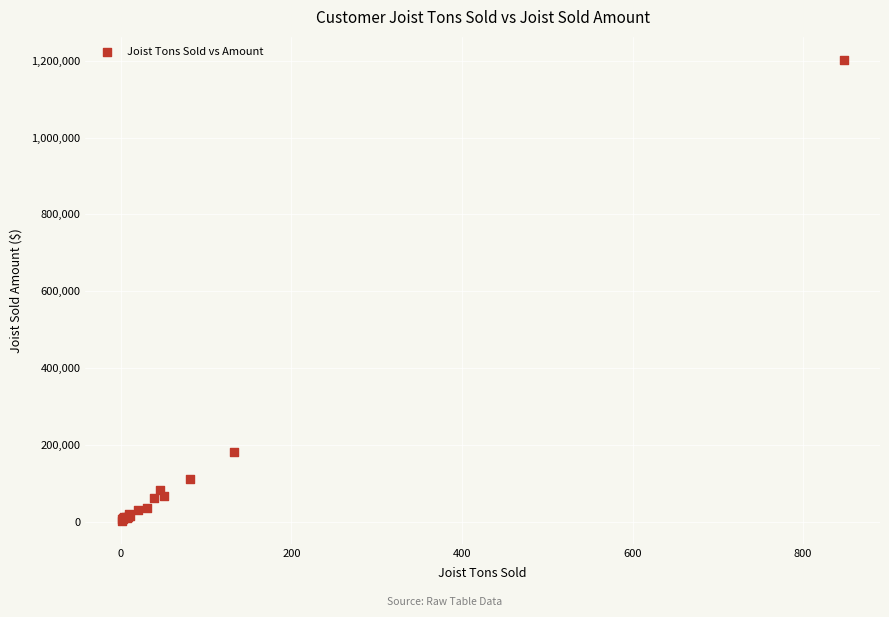

What Y value in the scatter plot is closest to 602162?

182090